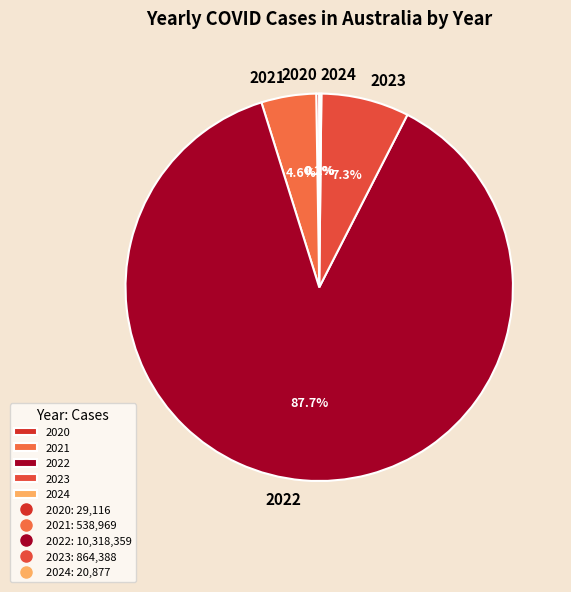

Which slice represents more than half of the pie?

2022